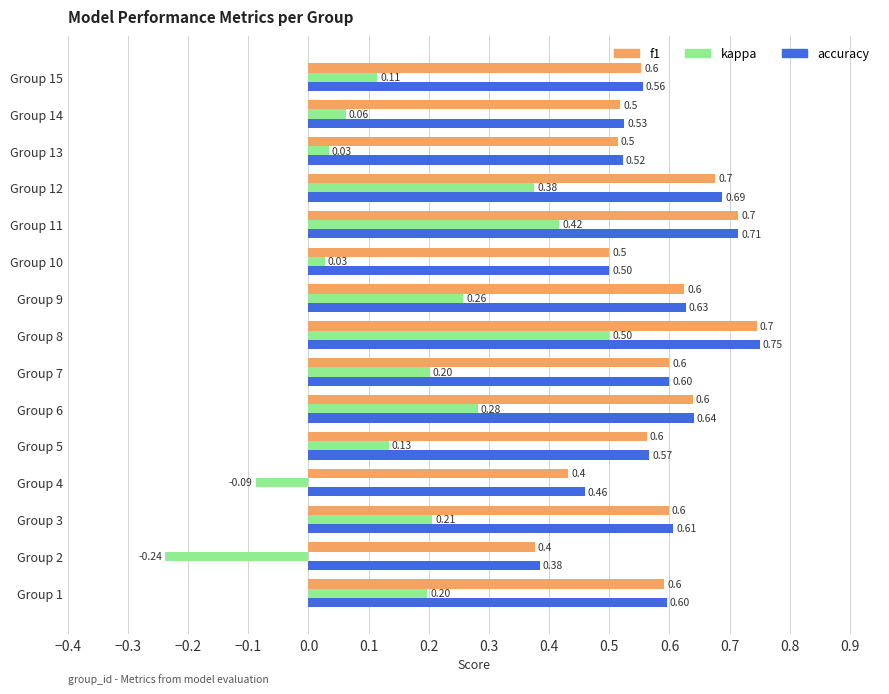

Rank the series at Group 12 from lowest to highest value.

kappa, f1, accuracy